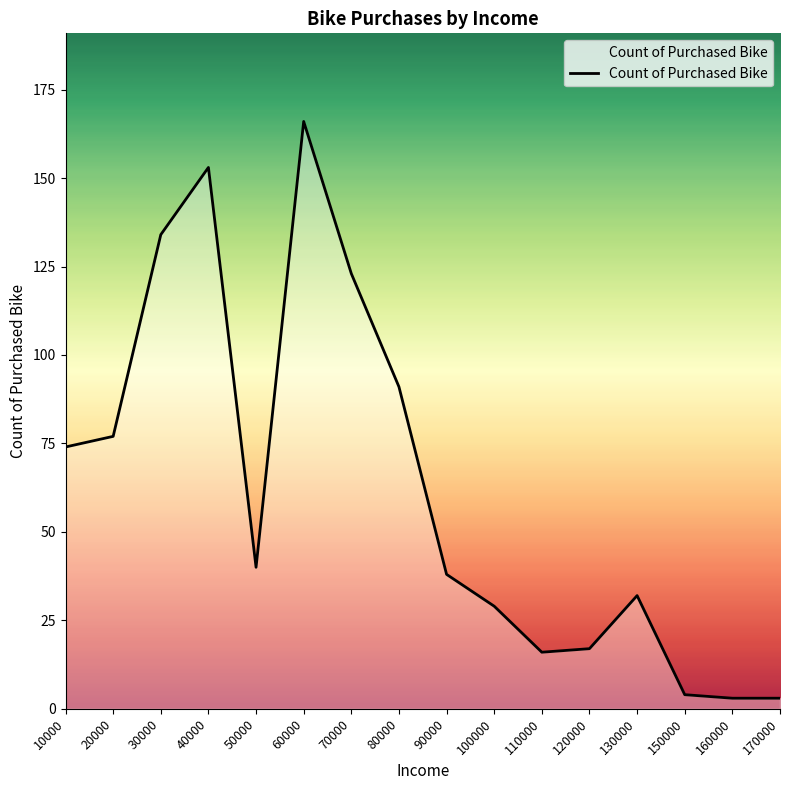

What is the greatest value displayed?

166